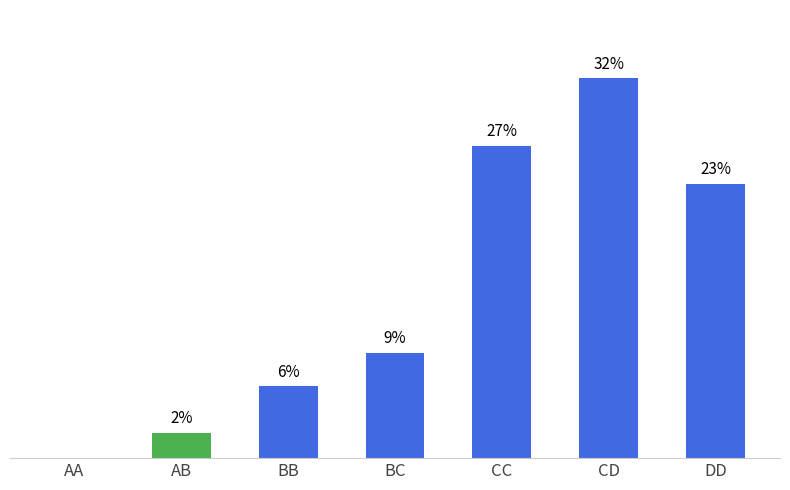

What is the difference between the values at BB and AB?

4.0